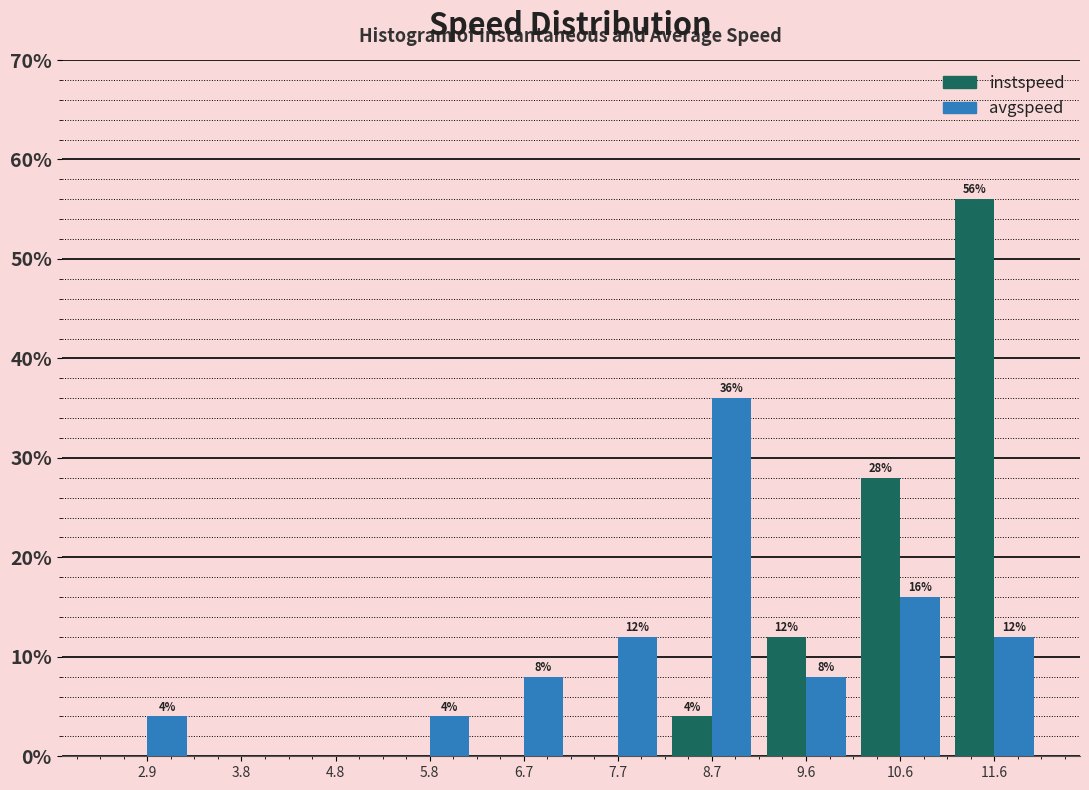

In the instspeed series, which range on the x-axis has the tallest bar?

11.1 to 12.0